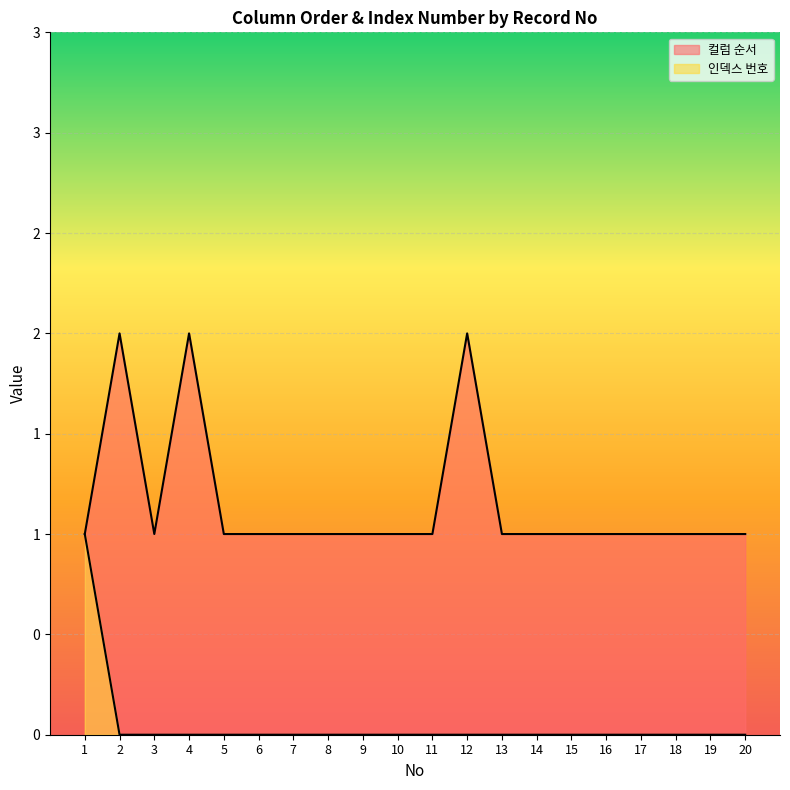

Rank the series at 11 from highest to lowest value.

컬럼 순서, 인덱스 번호